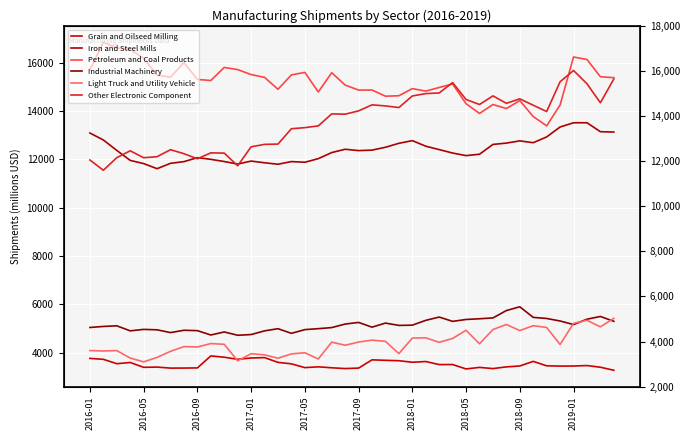

What is the total value across all series at 23?

54219